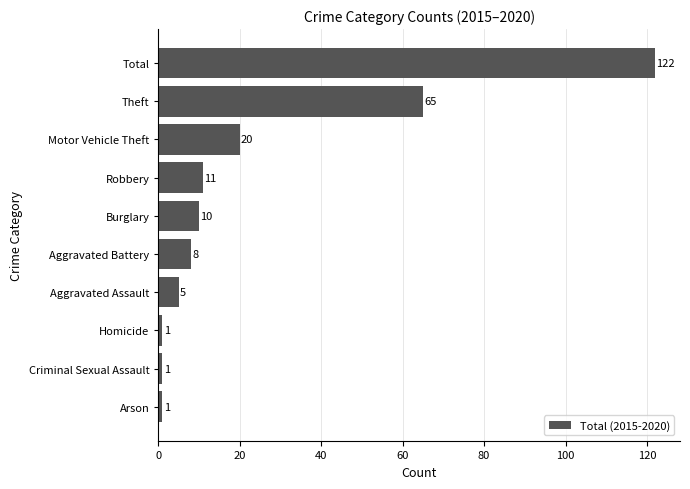

Reading top to bottom, transcribe all the data shown in this chart.

122	65	20	11	10	8	5	1	1	1